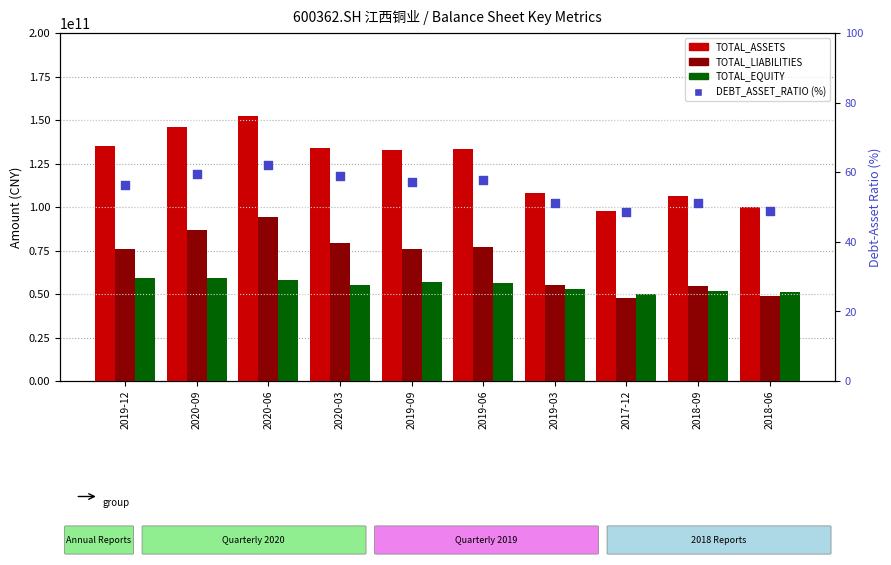

At which category is the sum across all series the highest?

2020-06